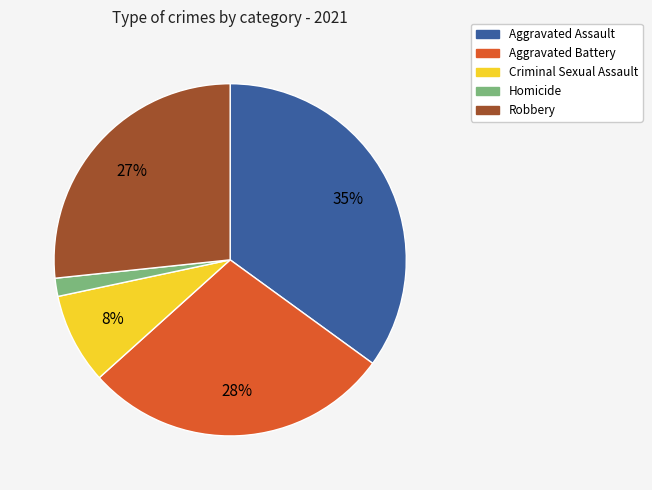

To the nearest percent, what is the difference between the largest and smallest slice percentages?

33%